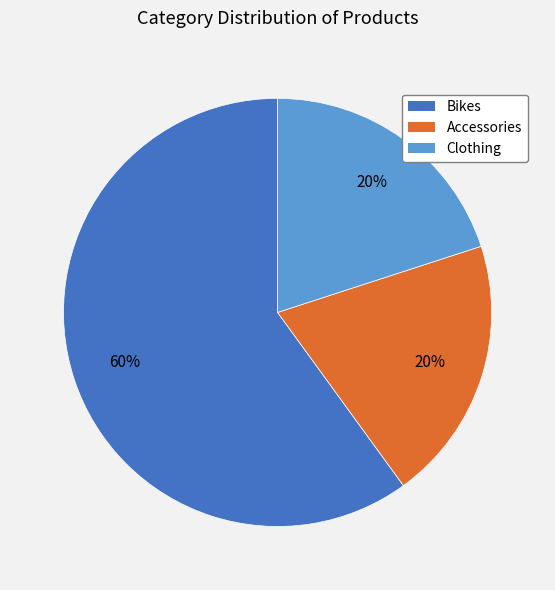

Count the number of slices in the pie.

3